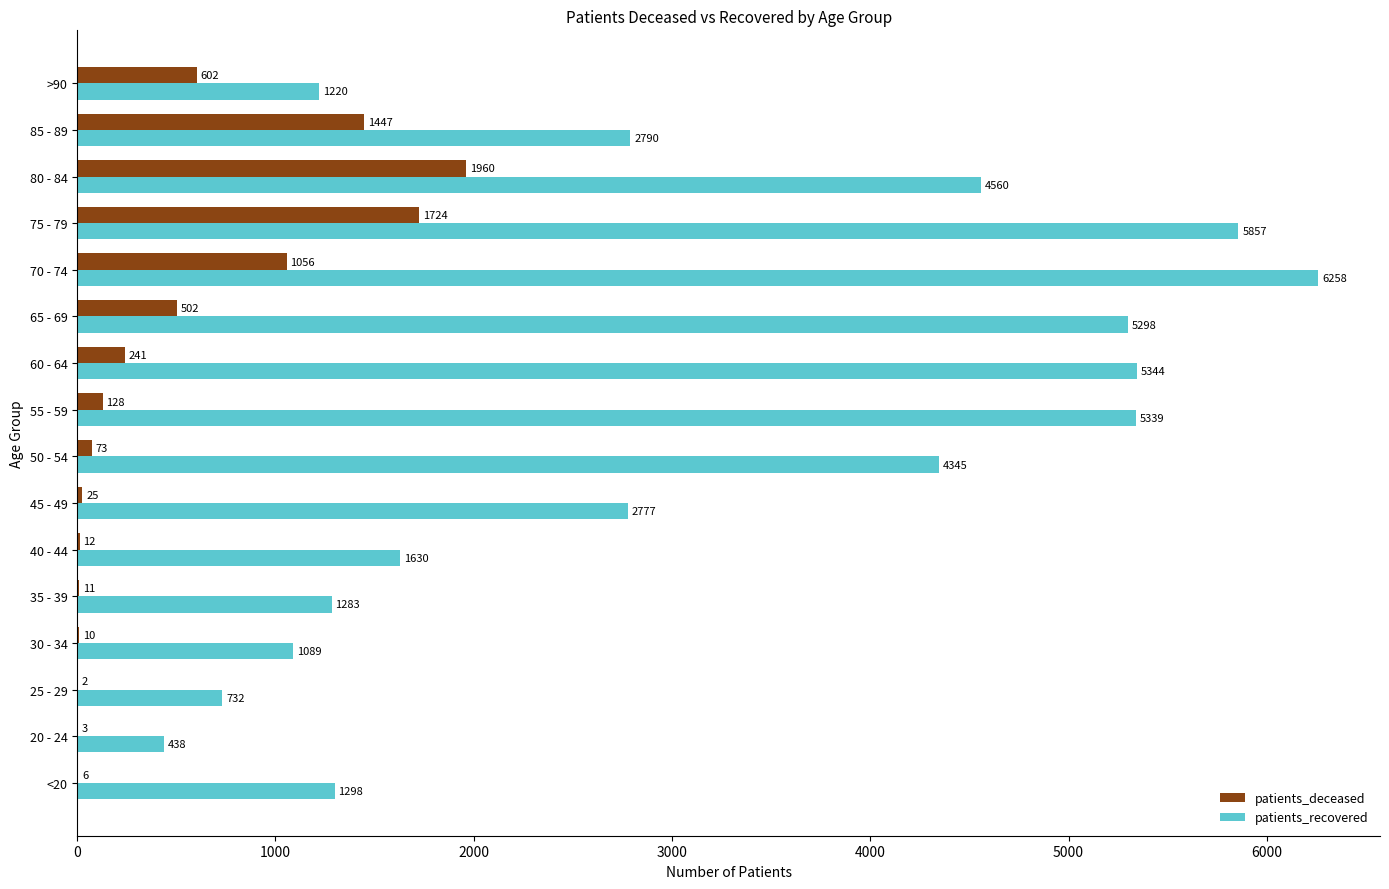

Is it true that patients_deceased equals 10 at 30 - 34?

True